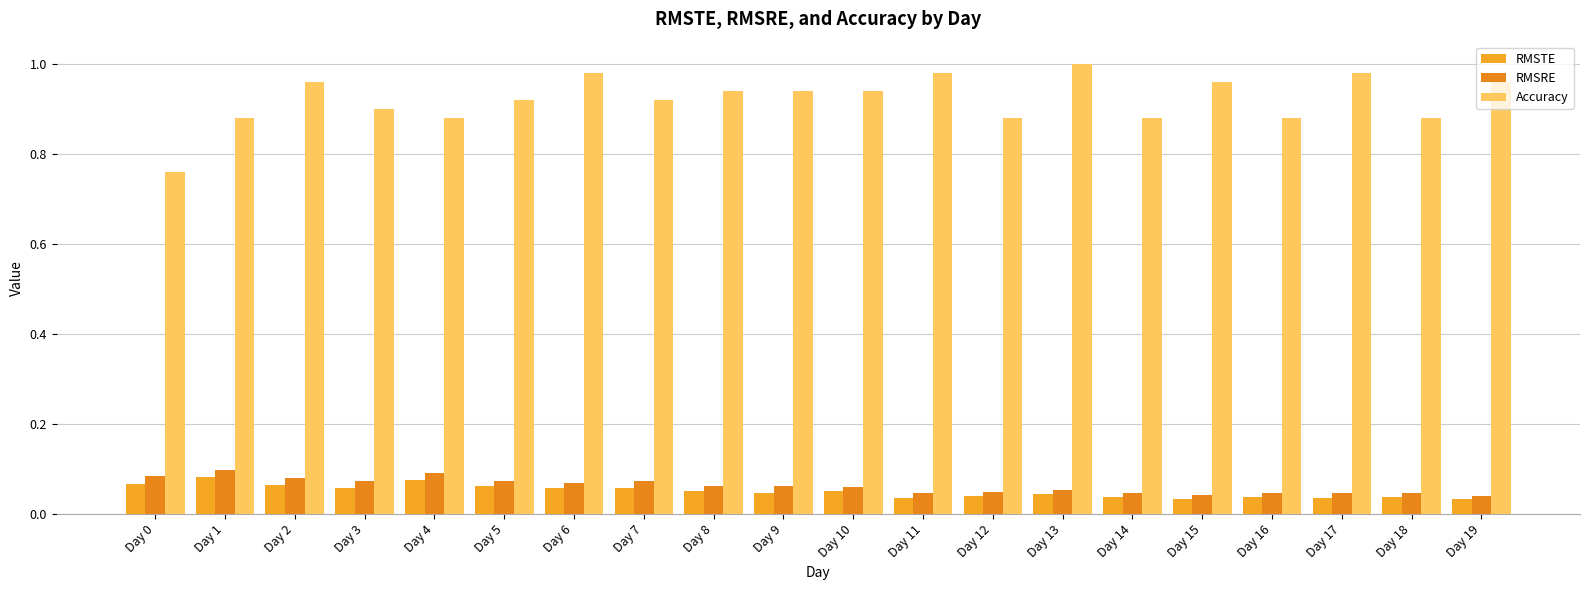

Are the bars grouped side by side (vs. stacked)?

Yes